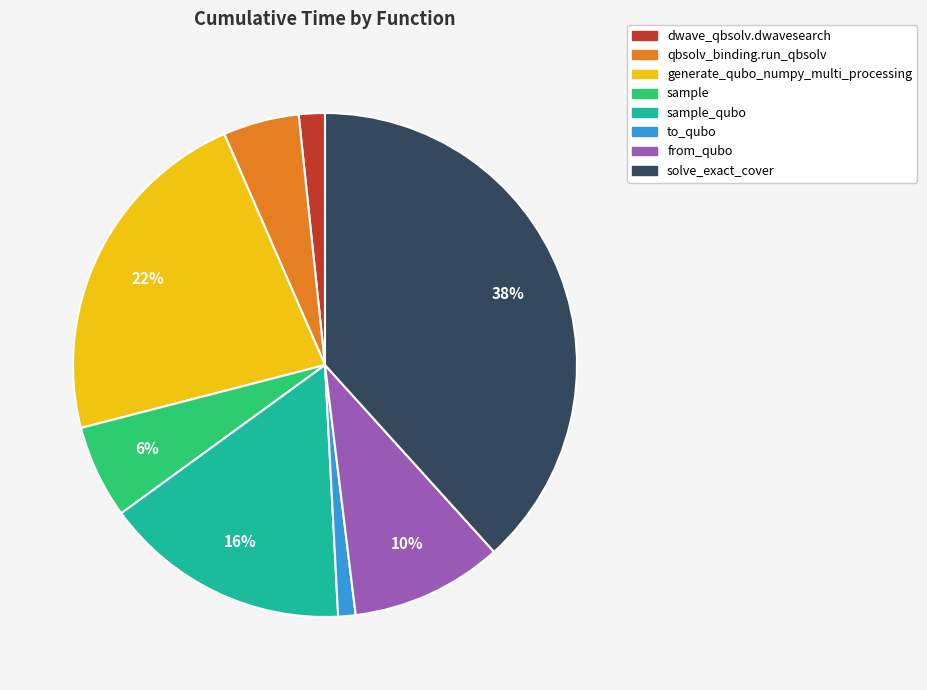

Does any single category account for the majority?

No